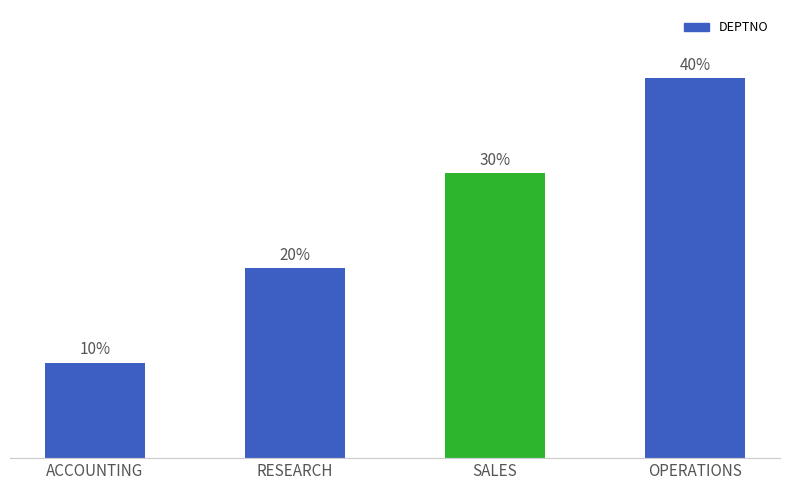

Does the chart contain stacked bars?

No